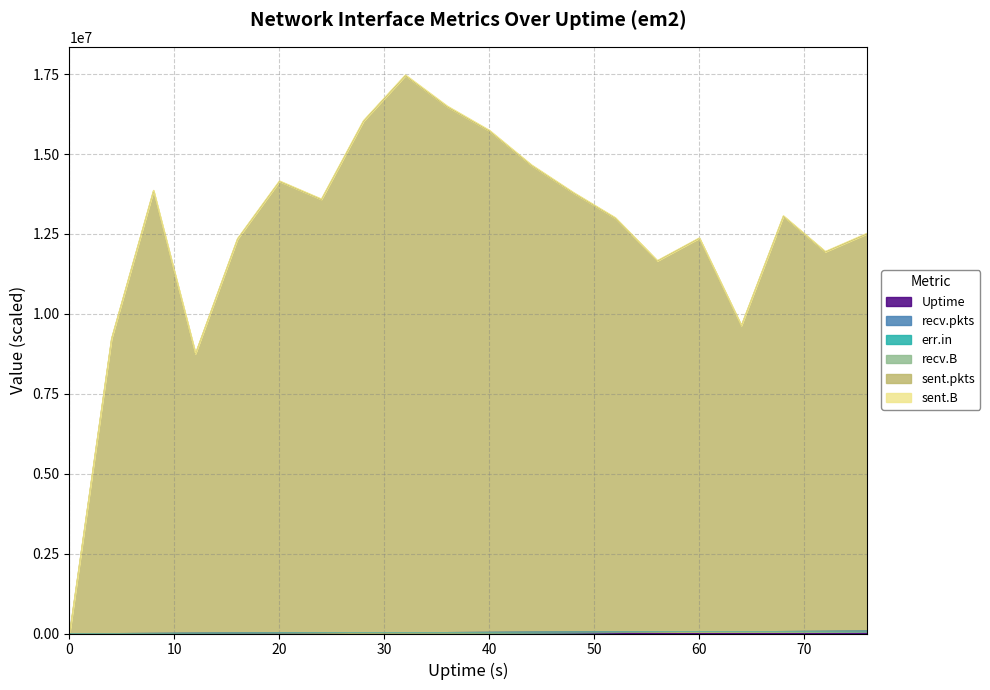

True or false: sent.B and err.in cross at least once.

False